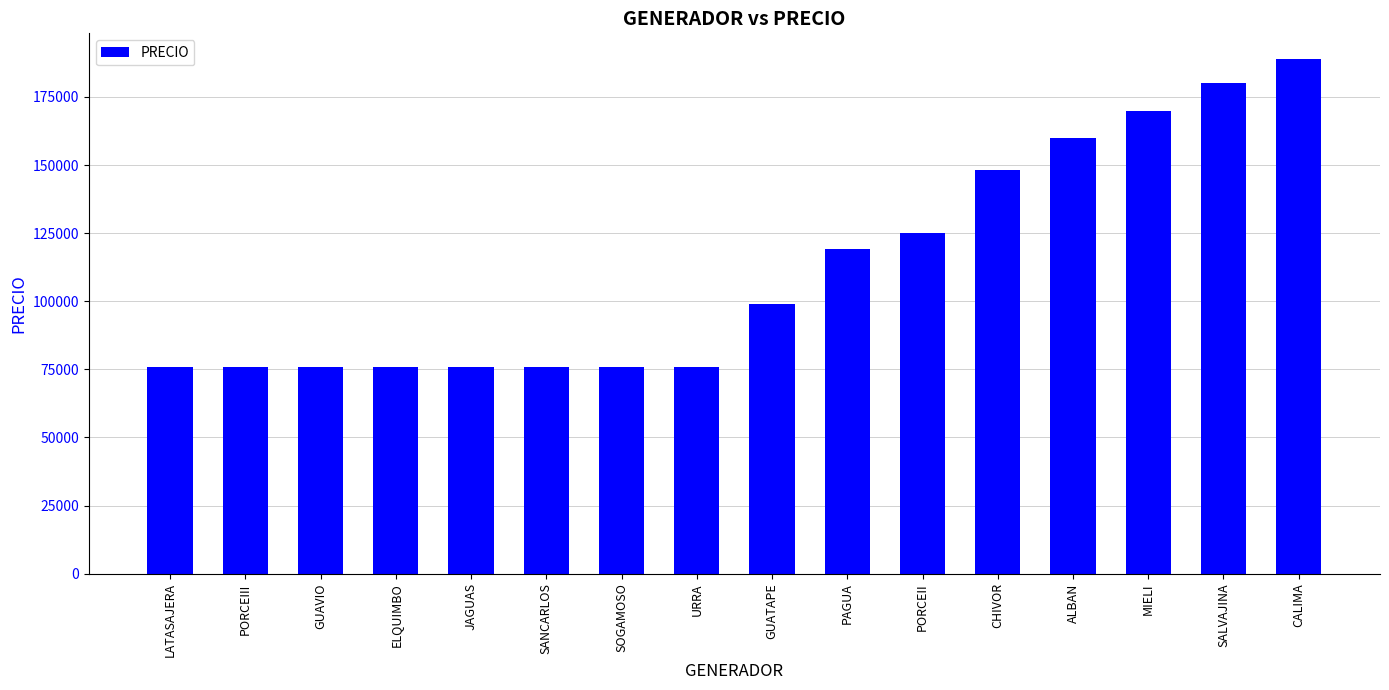

What is the ratio of the value at LATASAJERA to the value at PORCEIII?

1.0